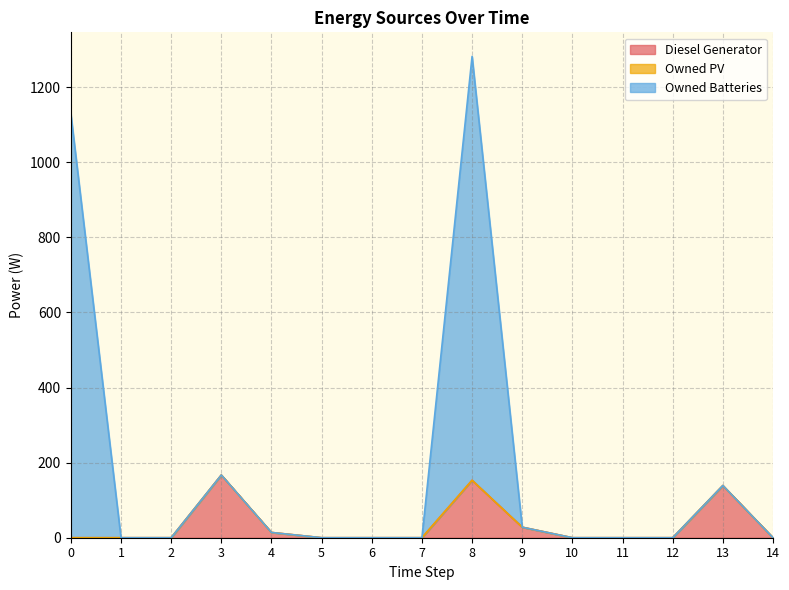

At which category is the sum across all series the highest?

8